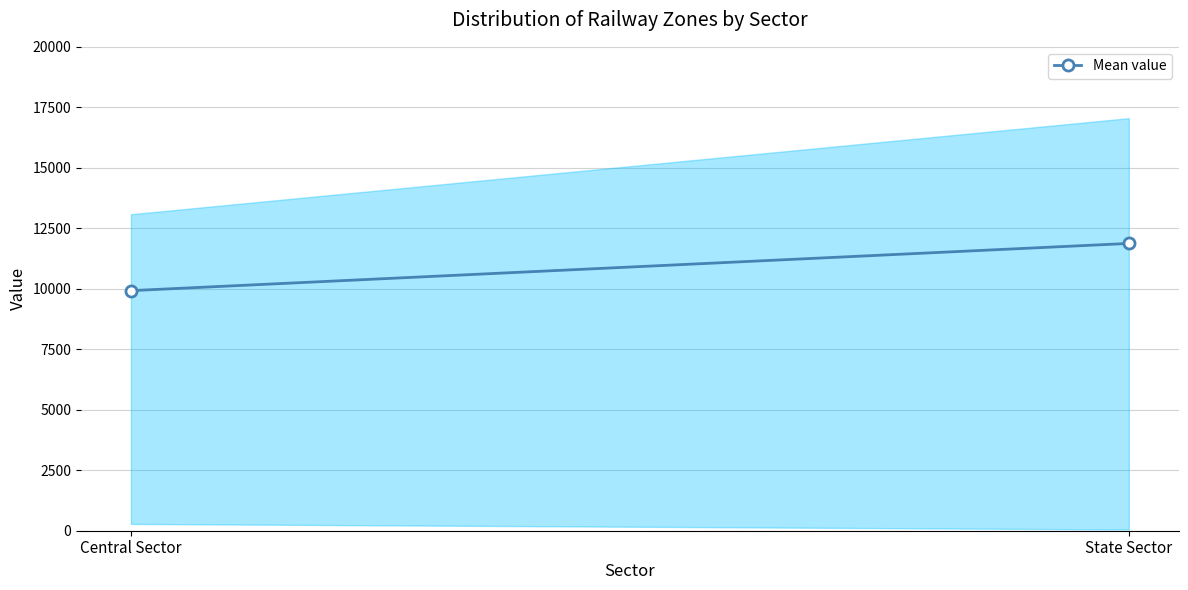

Reading left to right, what are all the values shown in this chart?

9922.8	11874.2